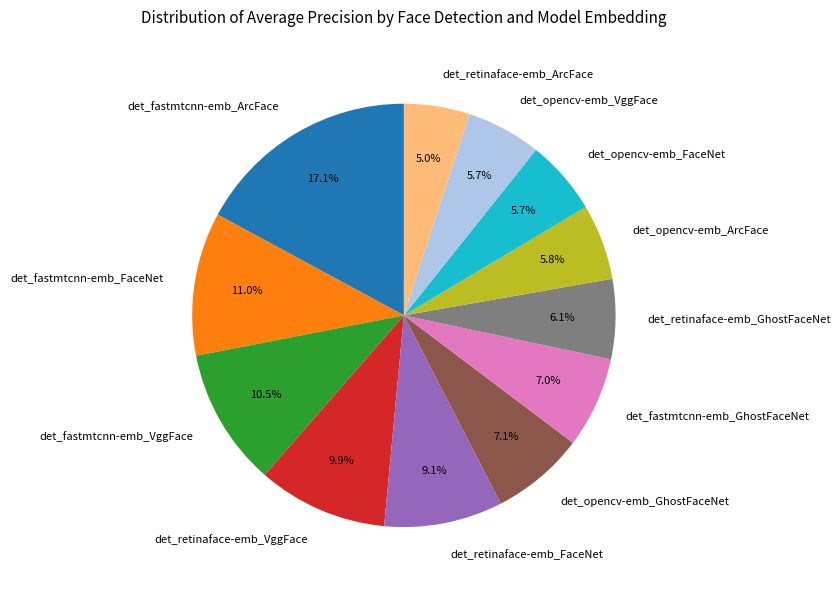

To the nearest percent, what is the difference between the det_retinaface-emb_GhostFaceNet and det_retinaface-emb_FaceNet slice percentages?

3%